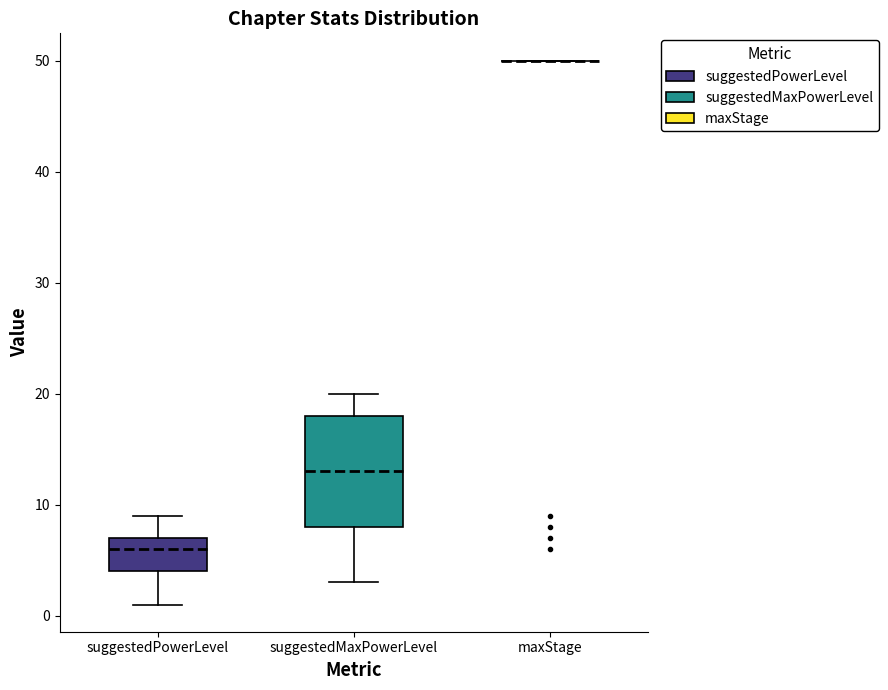

Reading left to right, read every box against the y-axis: the position of its median line, the range the box covers, and the ends of its whiskers. The values are not printed on the chart, so give them approximately, as read against the axis.

suggestedPowerLevel: median 6, box 4 to 7, whiskers 1 to 9
suggestedMaxPowerLevel: median 13, box 8 to 18, whiskers 3 to 20
maxStage: box collapsed to a line at 50, whiskers 50 to 50